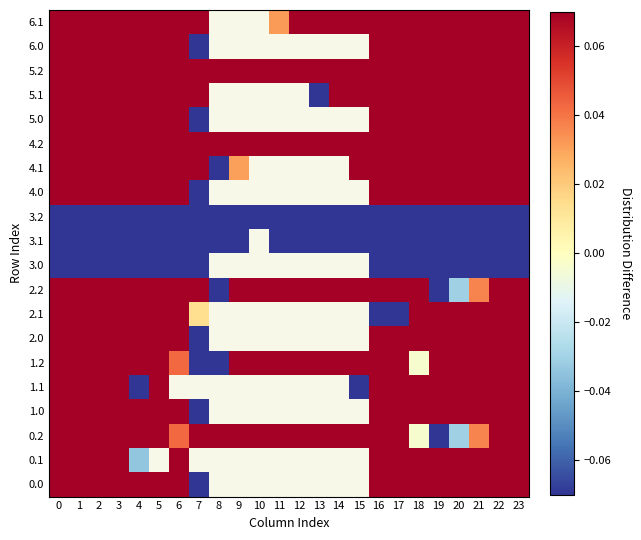

What is the total value across all series at 22?

3.3